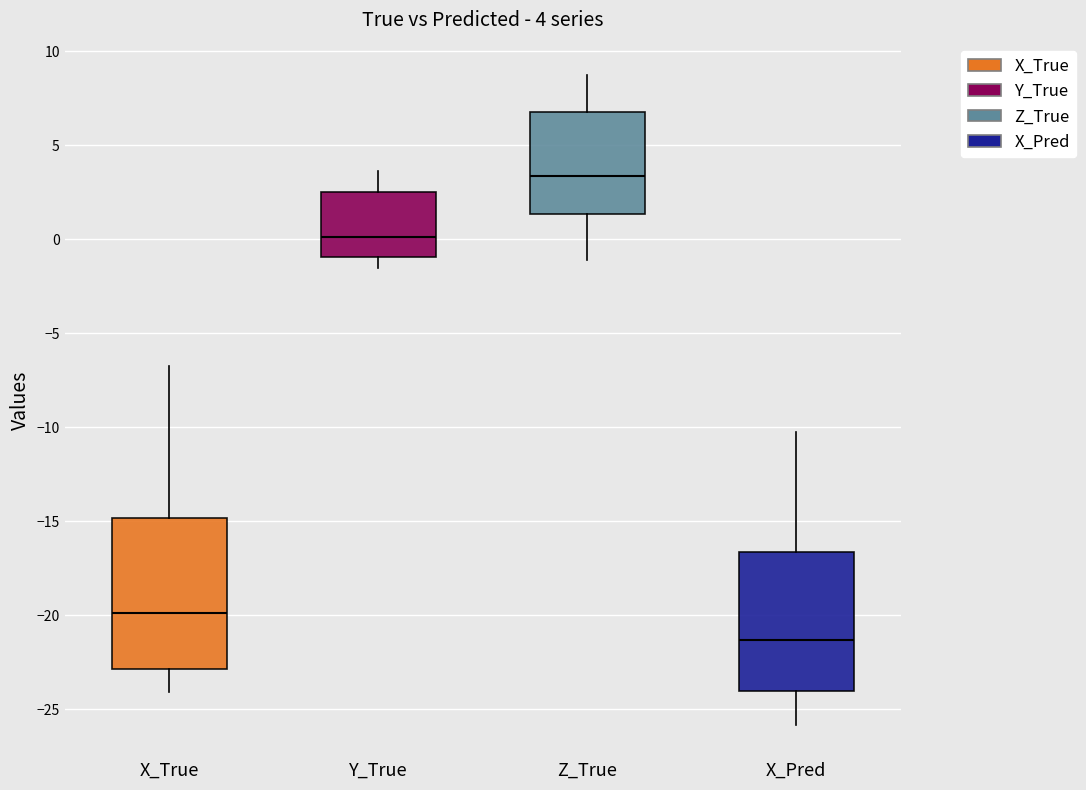

Which box is the tallest, from its lower edge to its upper edge?

X_True